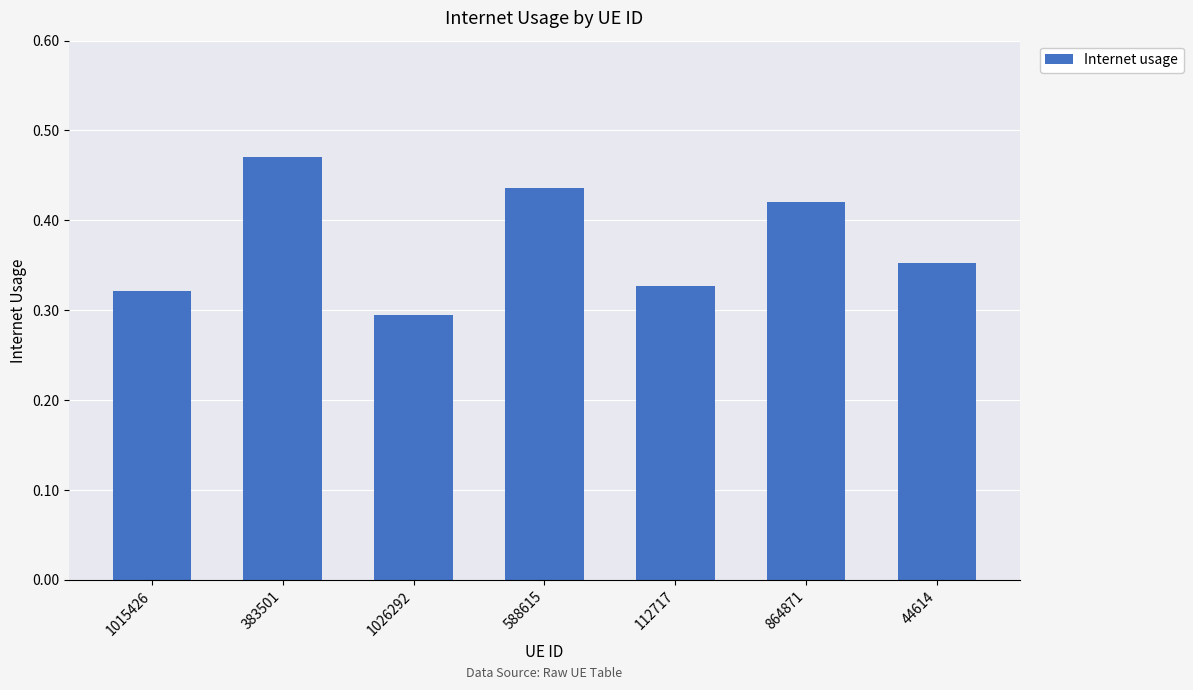

The value at 1026292 is 0.3. True or false?

True